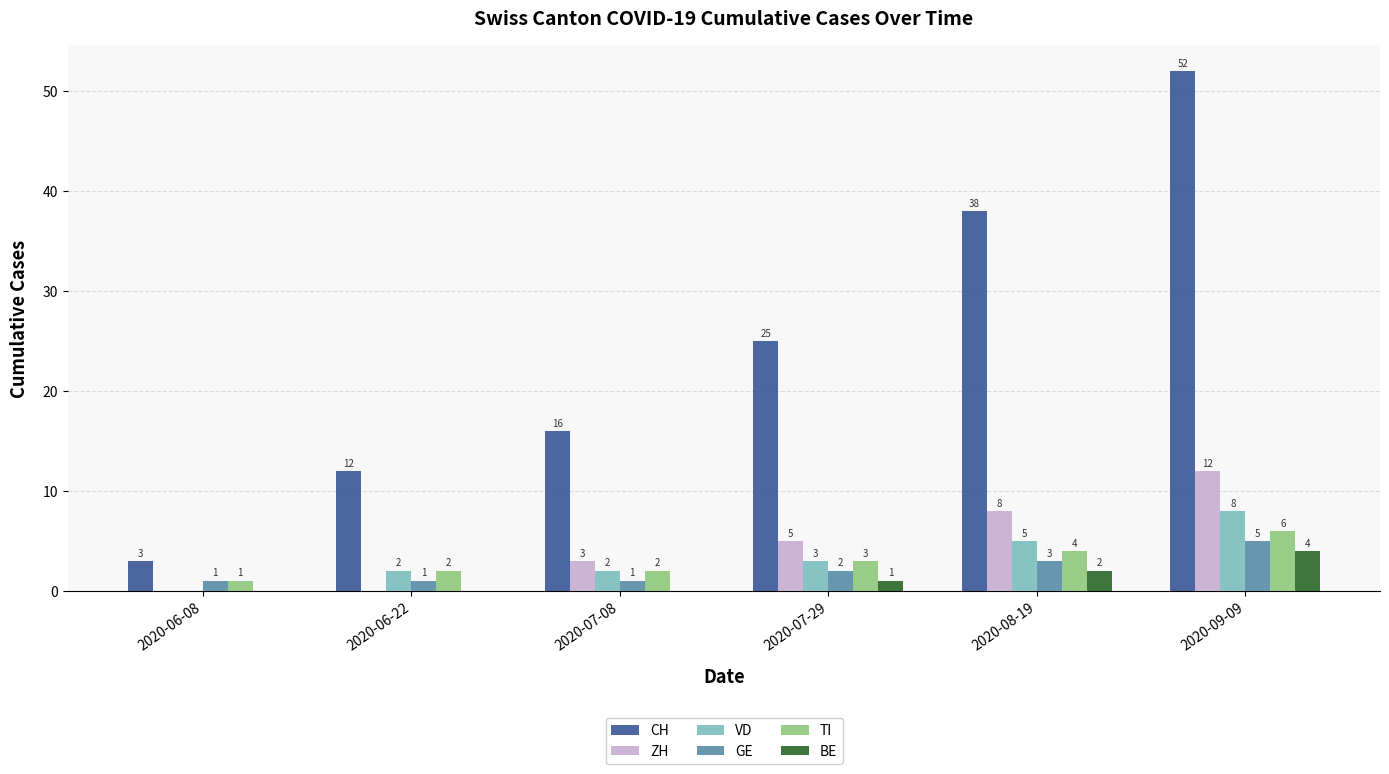

What is the maximum value for TI?

6